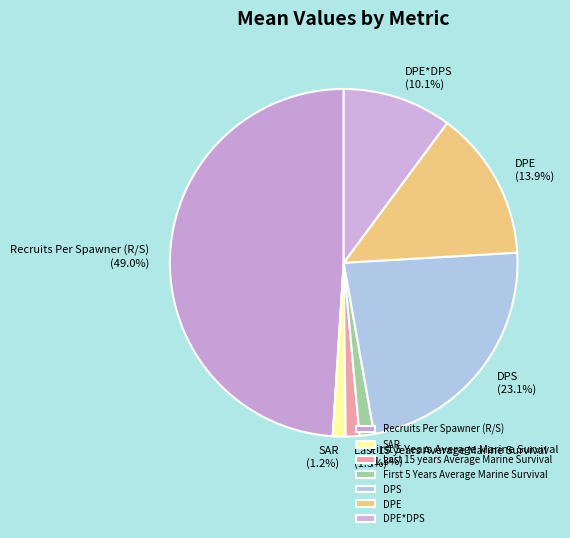

To the nearest percent, what percentage of the pie is DPE*DPS?

10%